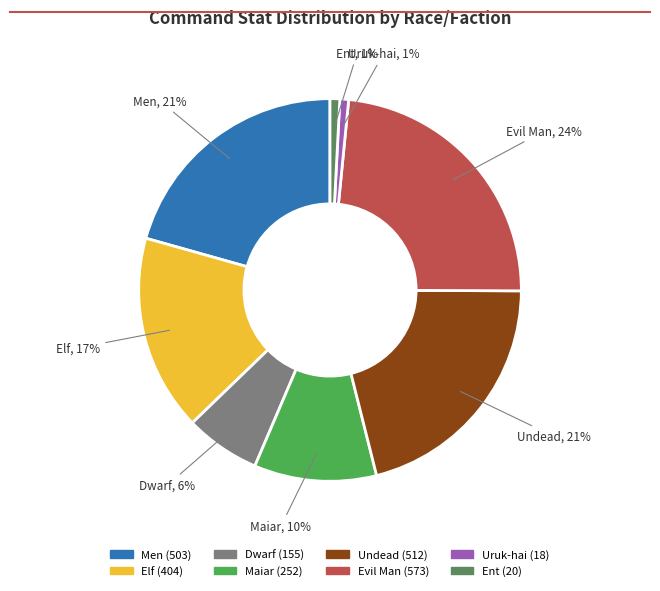

Between Men and Uruk-hai, which is larger?

Men